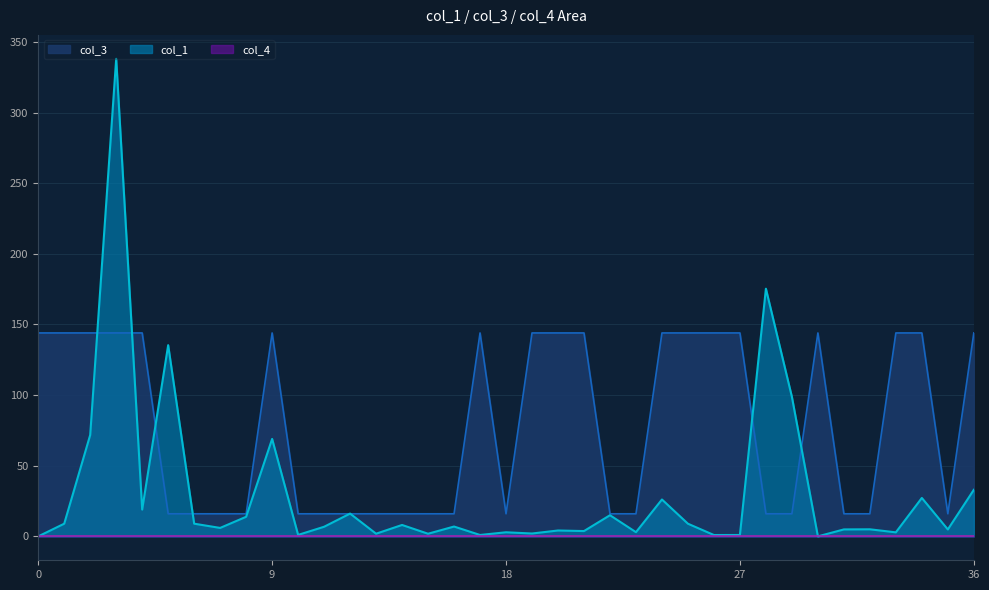

What position from the left is 24?

25